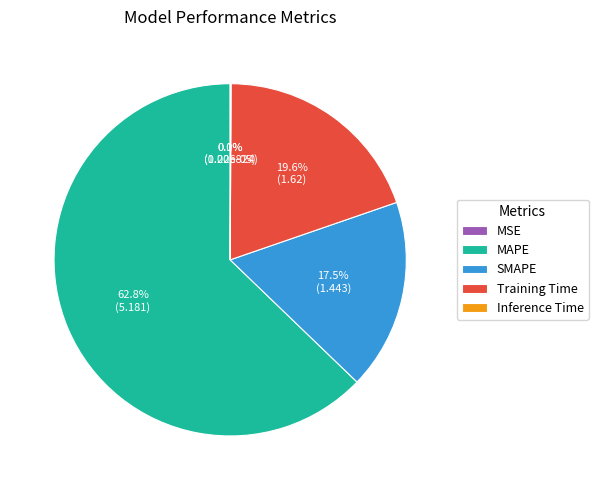

Is there any slice that represents more than half of the pie?

Yes